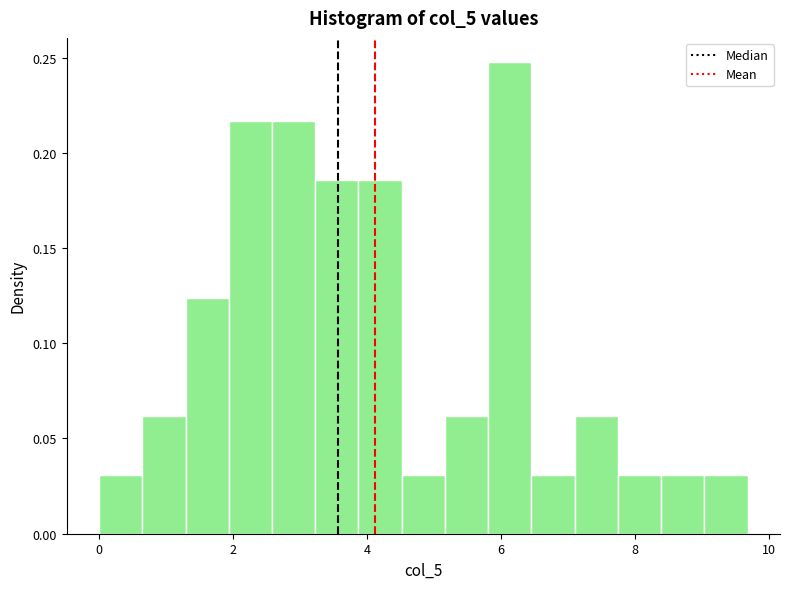

Read against the x-axis, roughly where is the centre of the tallest bar?

6.2